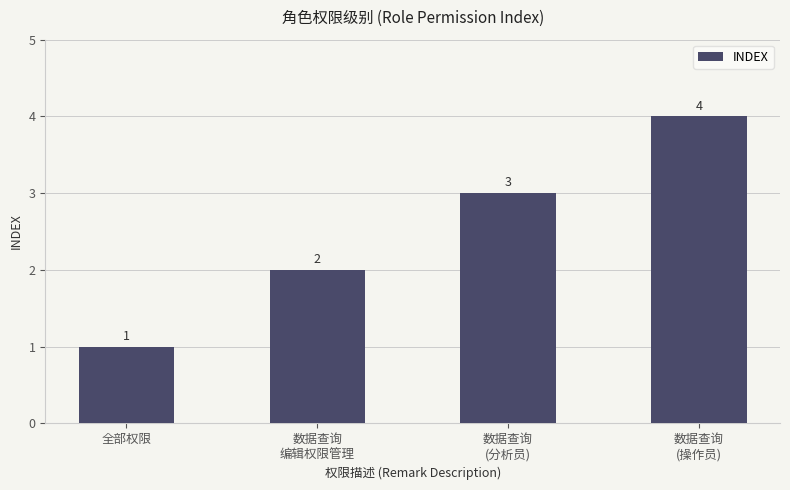

What is the sum of all values?

10